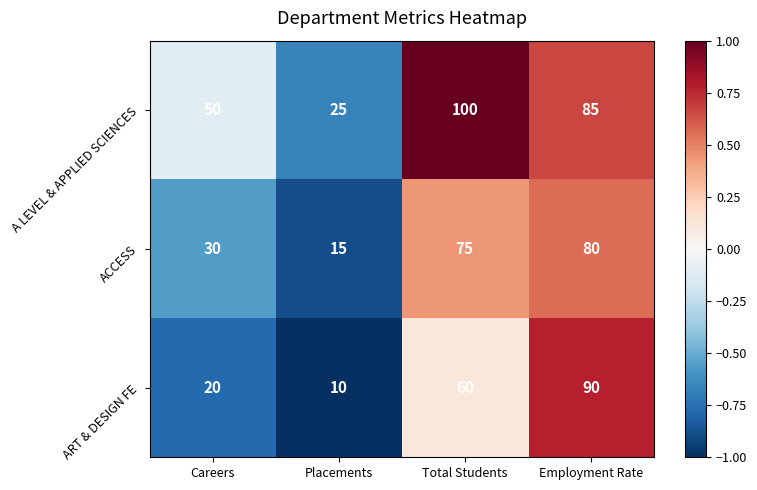

Rank the series by their average value, from highest to lowest.

A LEVEL & APPLIED SCIENCES, ACCESS, ART & DESIGN FE